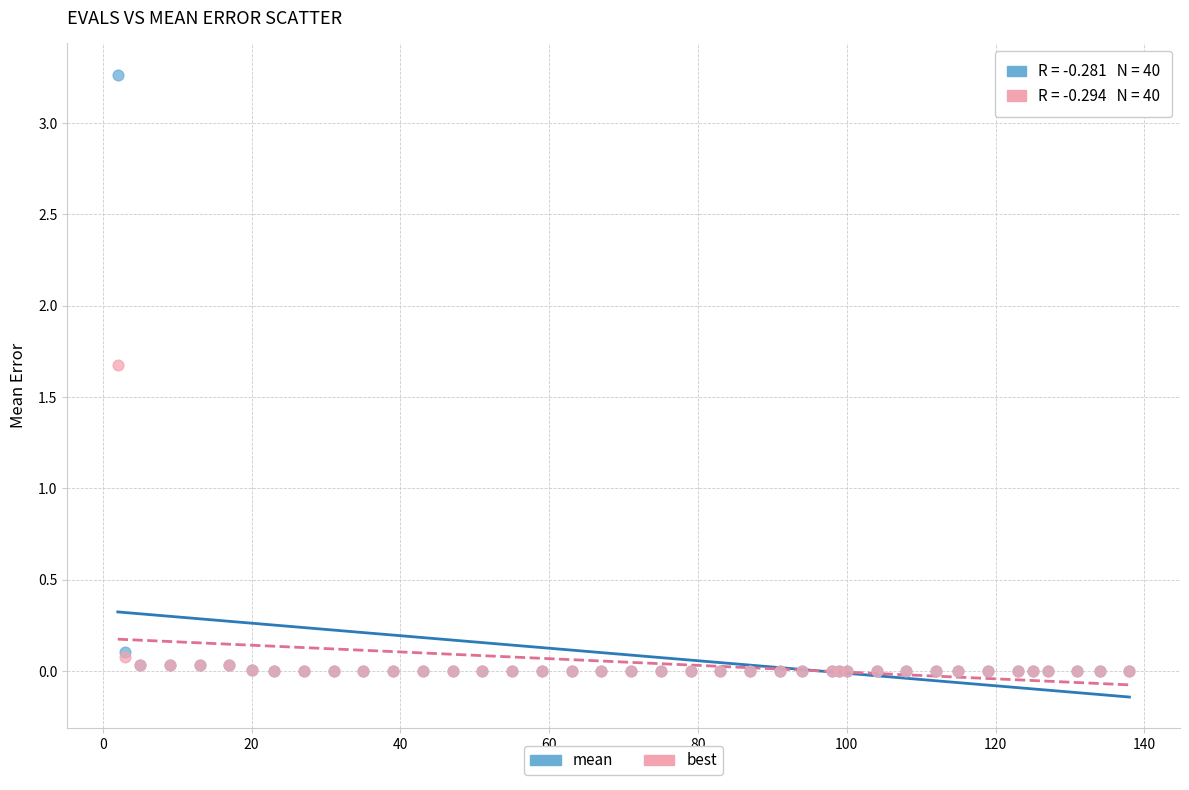

Which series has the largest Y range (max minus min)?

mean